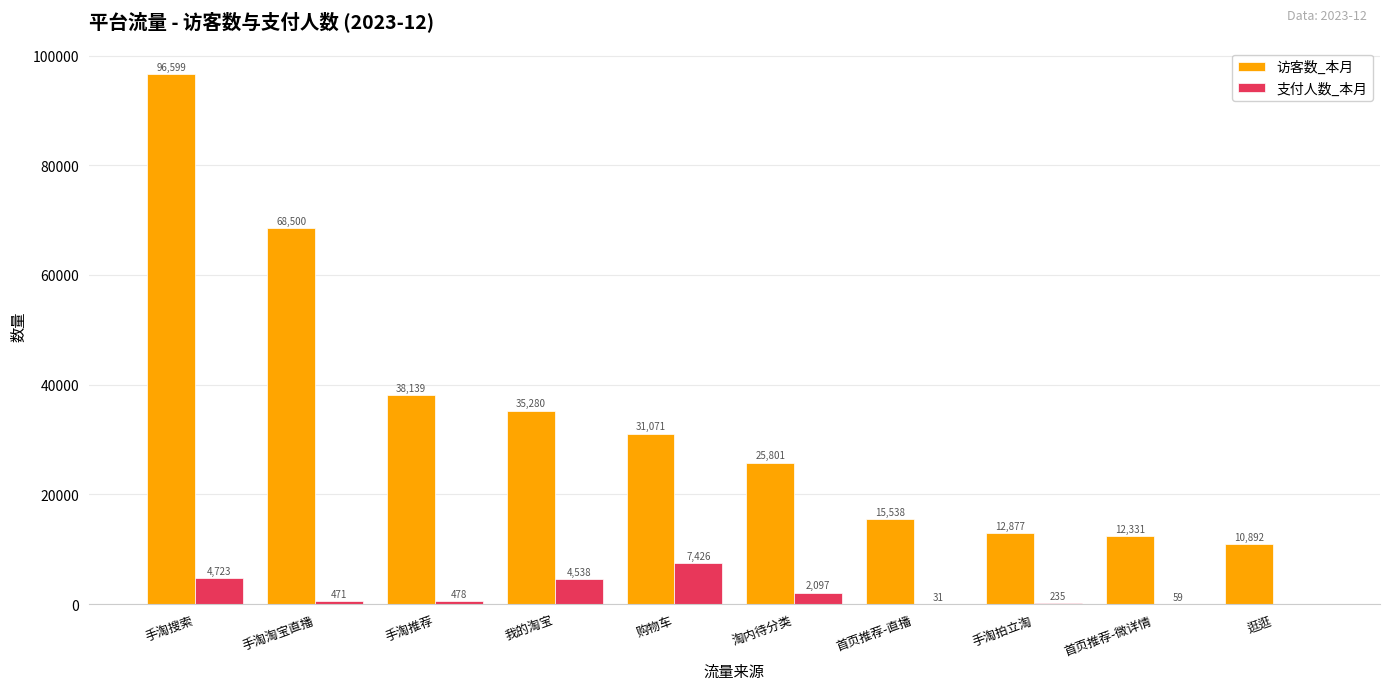

Which series changed the most between 手淘淘宝直播 and 手淘拍立淘?

访客数_本月